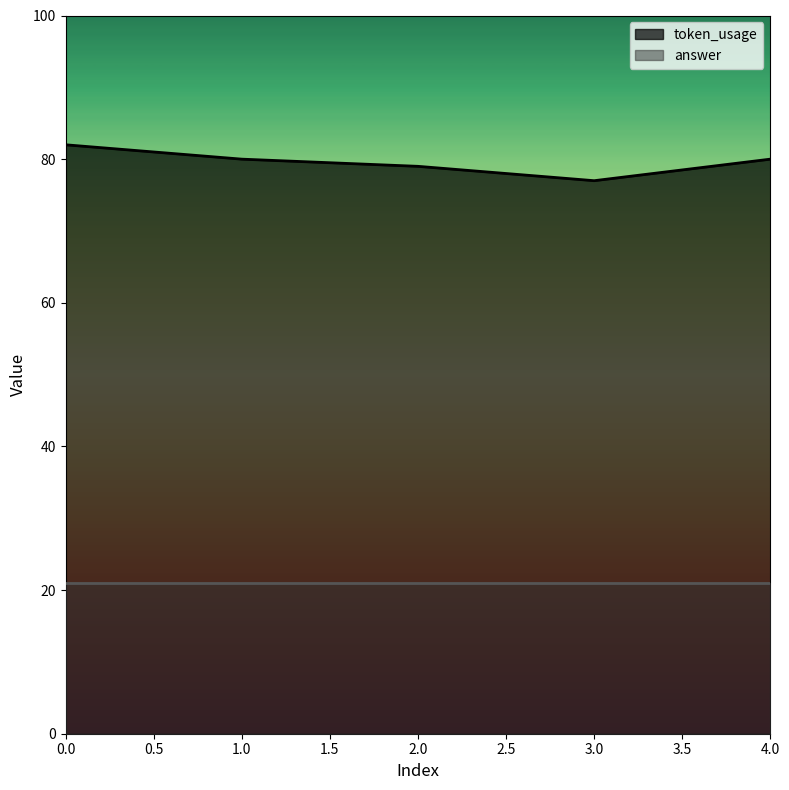

What is the greatest value displayed?

82